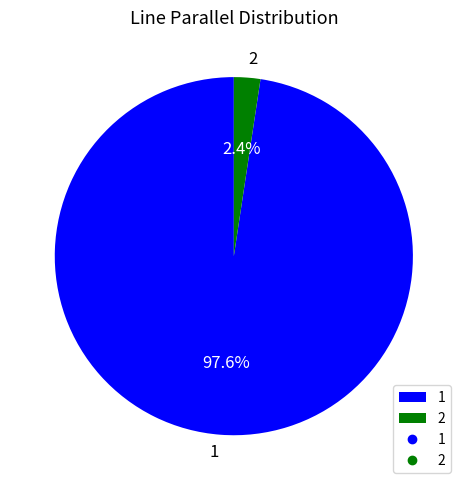

Which category has the smallest portion of the pie?

2